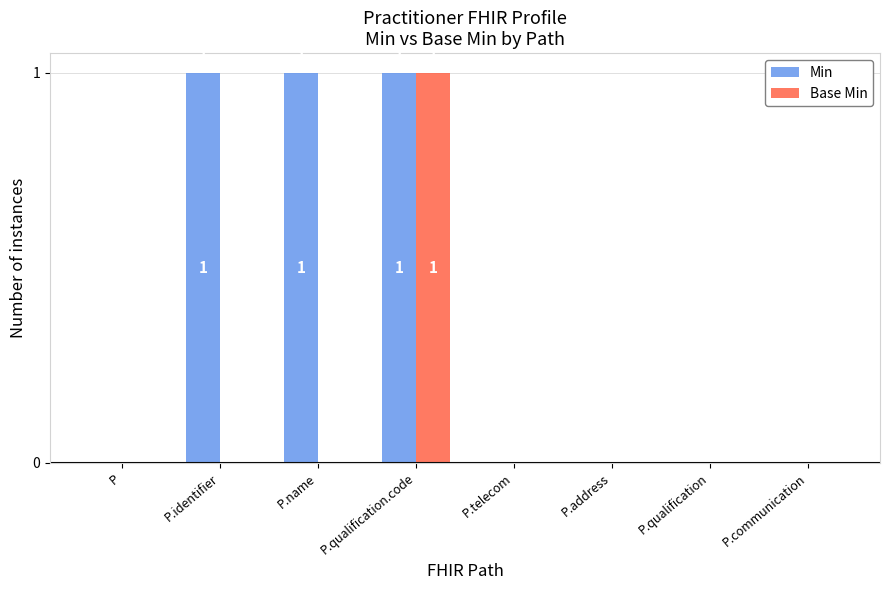

At which category is the sum across all series the highest?

P.qualification.code